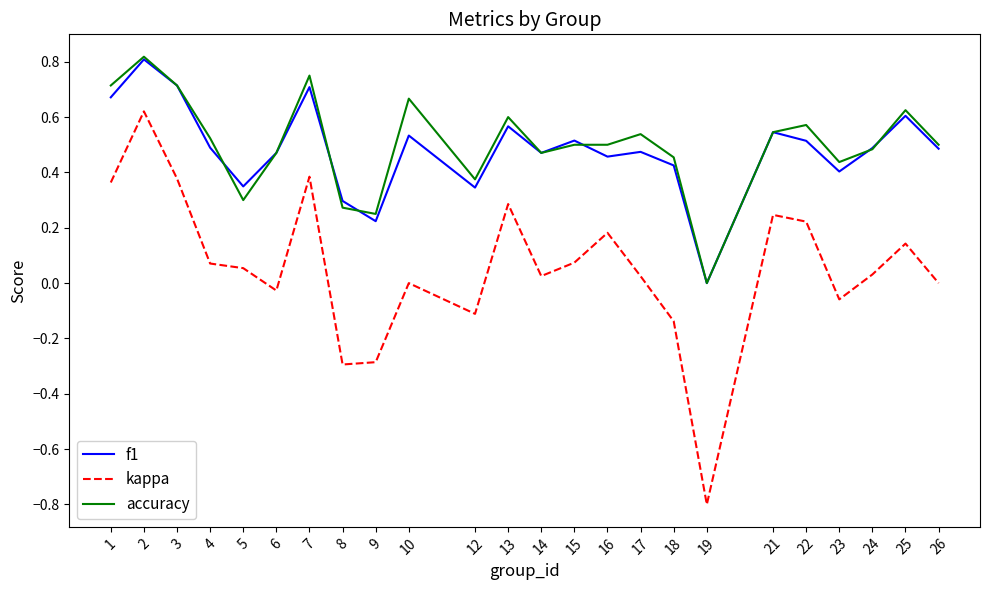

The value of f1 at 25 is 0.6. True or false?

True